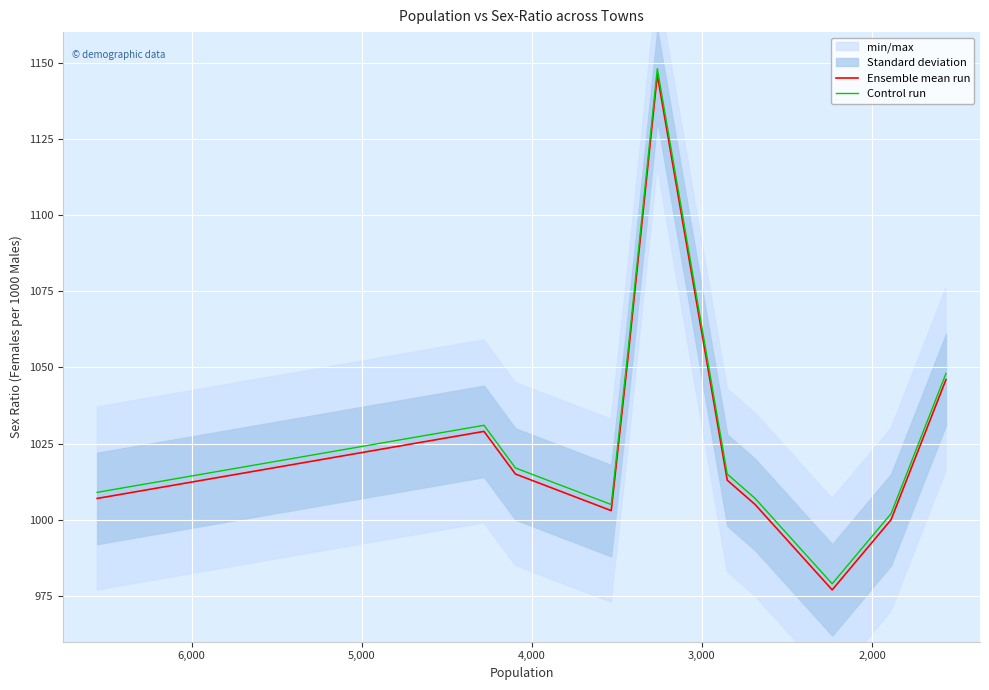

The Ensemble mean run series shows 460 at 1,000. True or false?

False